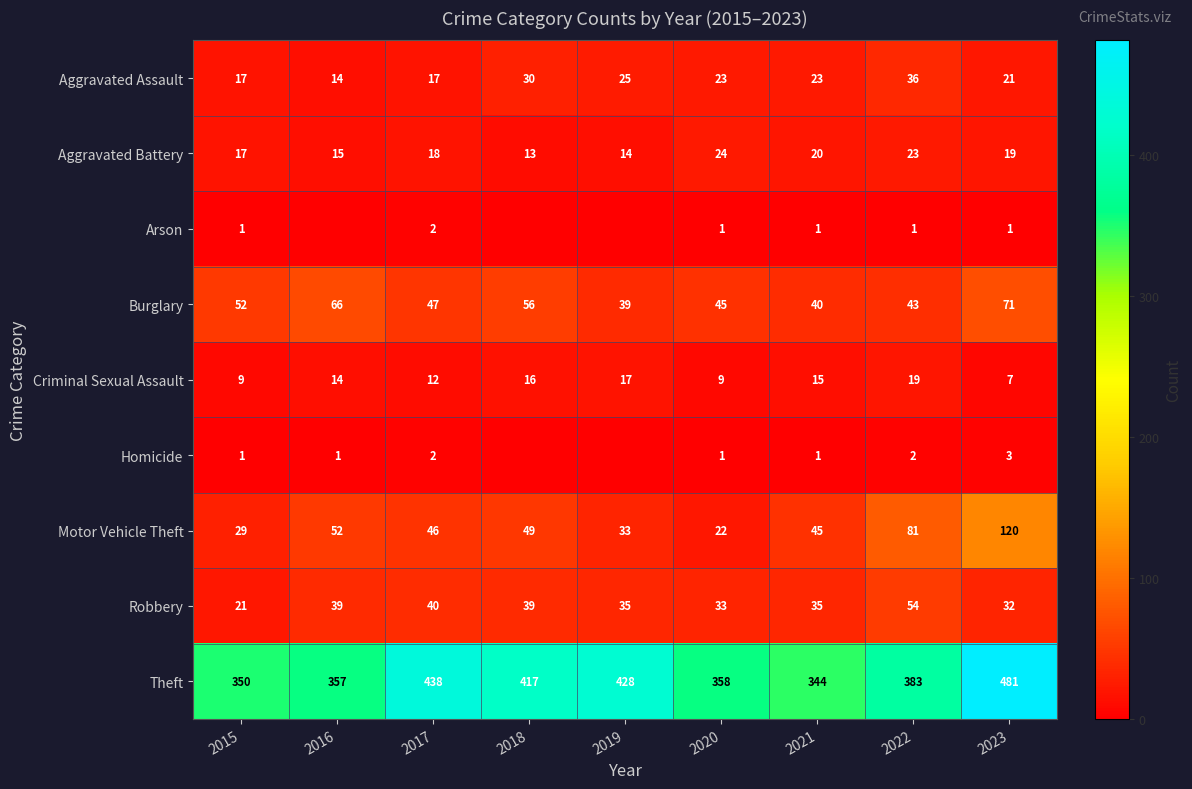

Where does the Burglary series first go above 47?

2015